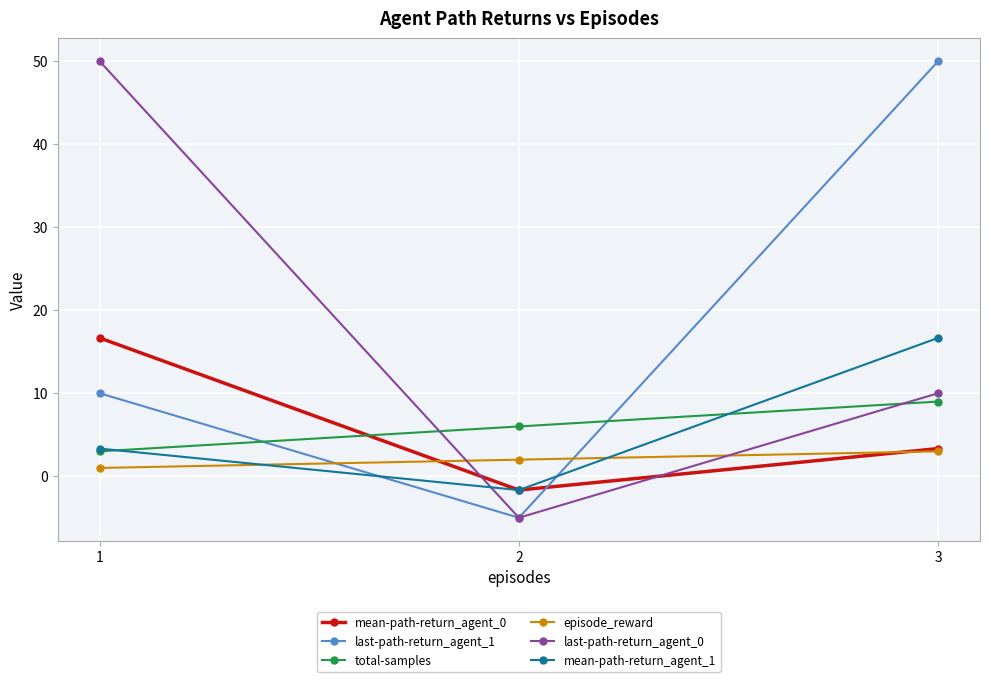

Between 2 and 3, which series saw the biggest shift?

last-path-return_agent_1